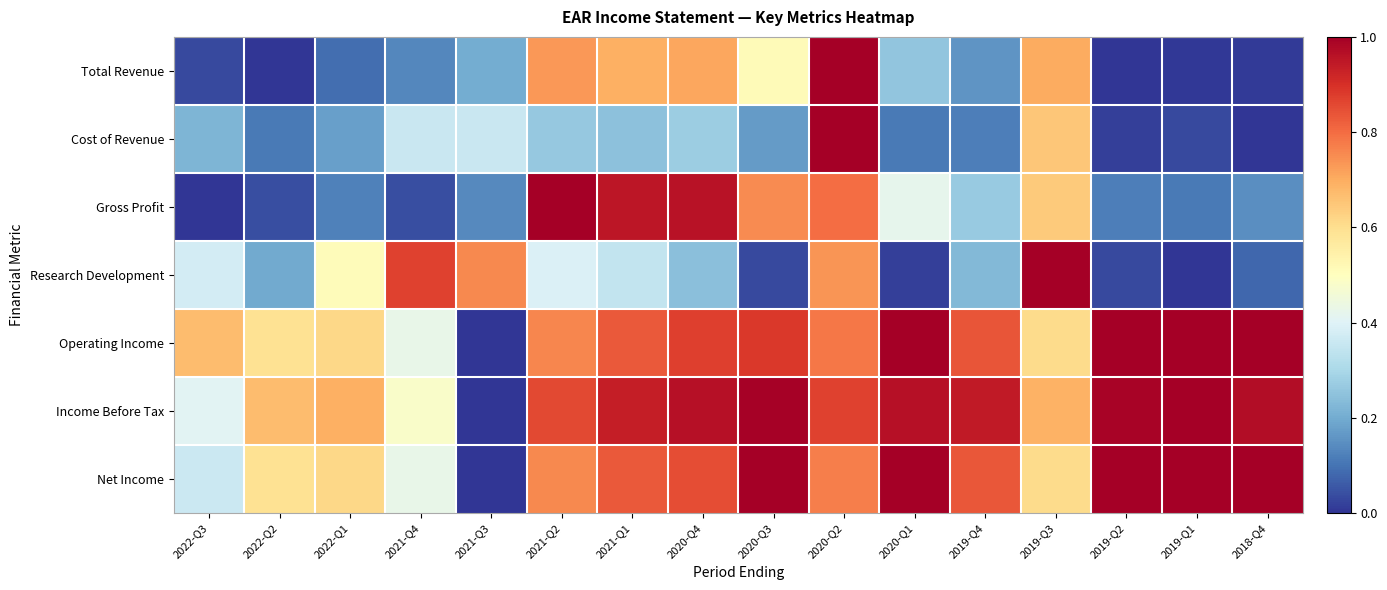

Reading left to right, list all the values displayed in this chart.

Total Revenue: 2022-Q3=0.0	2022-Q2=0.0	2022-Q1=0.1	2021-Q4=0.1	2021-Q3=0.2	2021-Q2=0.7	2021-Q1=0.7	2020-Q4=0.7	2020-Q3=0.5	2020-Q2=1.0	2020-Q1=0.3	2019-Q4=0.2	2019-Q3=0.7	2019-Q2=0.0	2019-Q1=0.0	2018-Q4=0.0
Cost of Revenue: 2022-Q3=0.2	2022-Q2=0.1	2022-Q1=0.2	2021-Q4=0.4	2021-Q3=0.4	2021-Q2=0.3	2021-Q1=0.2	2020-Q4=0.3	2020-Q3=0.2	2020-Q2=1.0	2020-Q1=0.1	2019-Q4=0.1	2019-Q3=0.6	2019-Q2=0.0	2019-Q1=0.0	2018-Q4=0.0
Gross Profit: 2022-Q3=0.0	2022-Q2=0.0	2022-Q1=0.1	2021-Q4=0.0	2021-Q3=0.1	2021-Q2=1.0	2021-Q1=1.0	2020-Q4=1.0	2020-Q3=0.8	2020-Q2=0.8	2020-Q1=0.4	2019-Q4=0.3	2019-Q3=0.6	2019-Q2=0.1	2019-Q1=0.1	2018-Q4=0.1
Research Development: 2022-Q3=0.4	2022-Q2=0.2	2022-Q1=0.5	2021-Q4=0.9	2021-Q3=0.8	2021-Q2=0.4	2021-Q1=0.3	2020-Q4=0.2	2020-Q3=0.0	2020-Q2=0.7	2020-Q1=0.0	2019-Q4=0.2	2019-Q3=1.0	2019-Q2=0.0	2019-Q1=0.0	2018-Q4=0.1
Operating Income: 2022-Q3=0.7	2022-Q2=0.6	2022-Q1=0.6	2021-Q4=0.4	2021-Q3=0.0	2021-Q2=0.8	2021-Q1=0.8	2020-Q4=0.9	2020-Q3=0.9	2020-Q2=0.8	2020-Q1=1.0	2019-Q4=0.8	2019-Q3=0.6	2019-Q2=1.0	2019-Q1=1.0	2018-Q4=1.0
Income Before Tax: 2022-Q3=0.4	2022-Q2=0.7	2022-Q1=0.7	2021-Q4=0.5	2021-Q3=0.0	2021-Q2=0.9	2021-Q1=0.9	2020-Q4=1.0	2020-Q3=1.0	2020-Q2=0.9	2020-Q1=1.0	2019-Q4=0.9	2019-Q3=0.7	2019-Q2=1.0	2019-Q1=1.0	2018-Q4=1.0
Net Income: 2022-Q3=0.4	2022-Q2=0.6	2022-Q1=0.6	2021-Q4=0.4	2021-Q3=0.0	2021-Q2=0.8	2021-Q1=0.8	2020-Q4=0.9	2020-Q3=1.0	2020-Q2=0.8	2020-Q1=1.0	2019-Q4=0.8	2019-Q3=0.6	2019-Q2=1.0	2019-Q1=1.0	2018-Q4=1.0